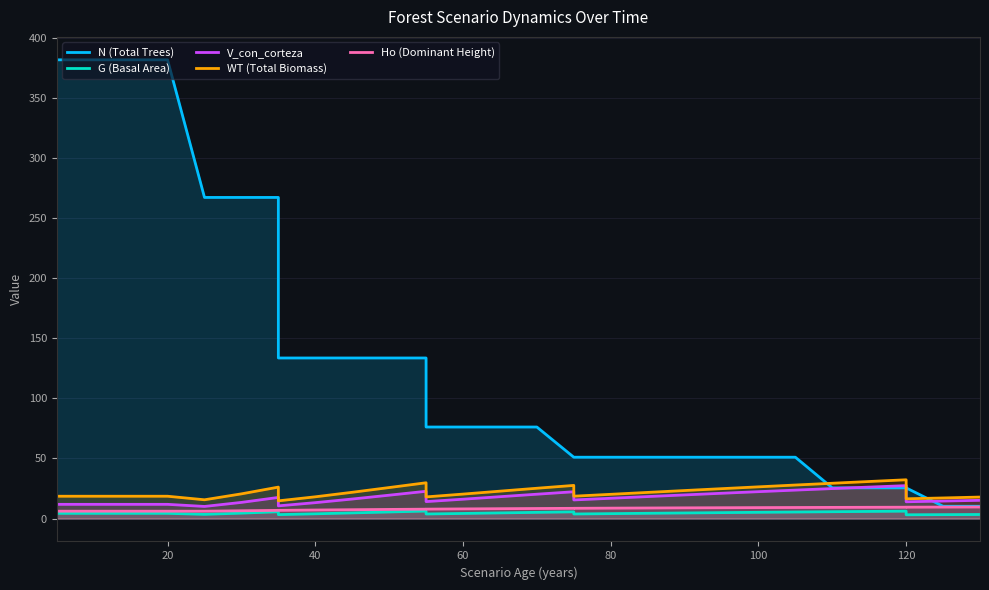

True or false: G (Basal Area) and N (Total Trees) intersect in this chart.

False